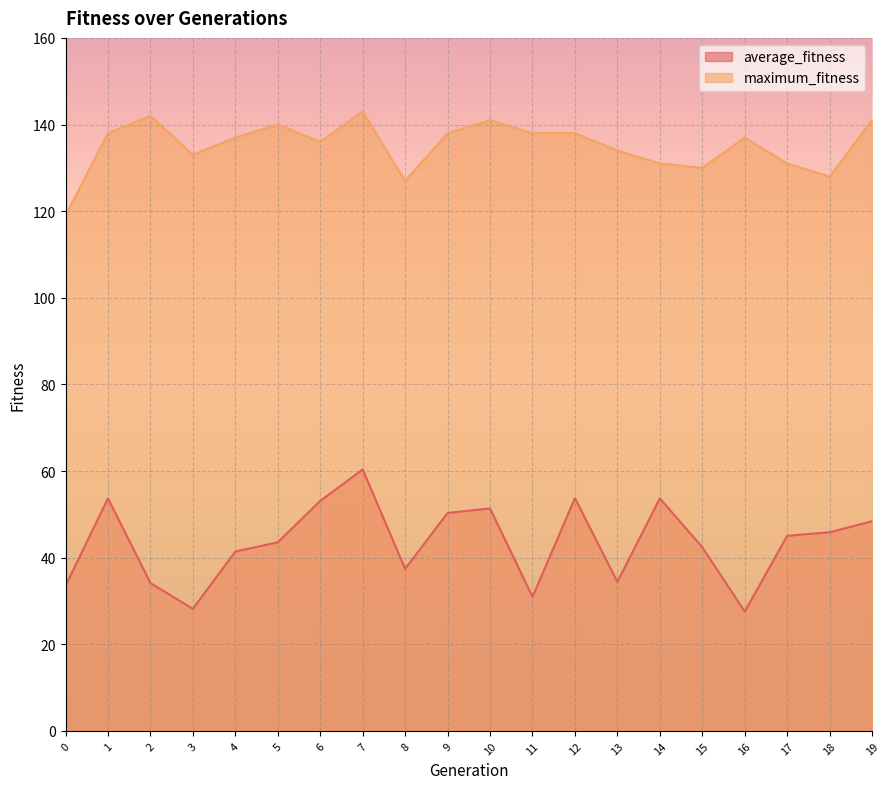

At which category does maximum_fitness reach its first local peak?

2